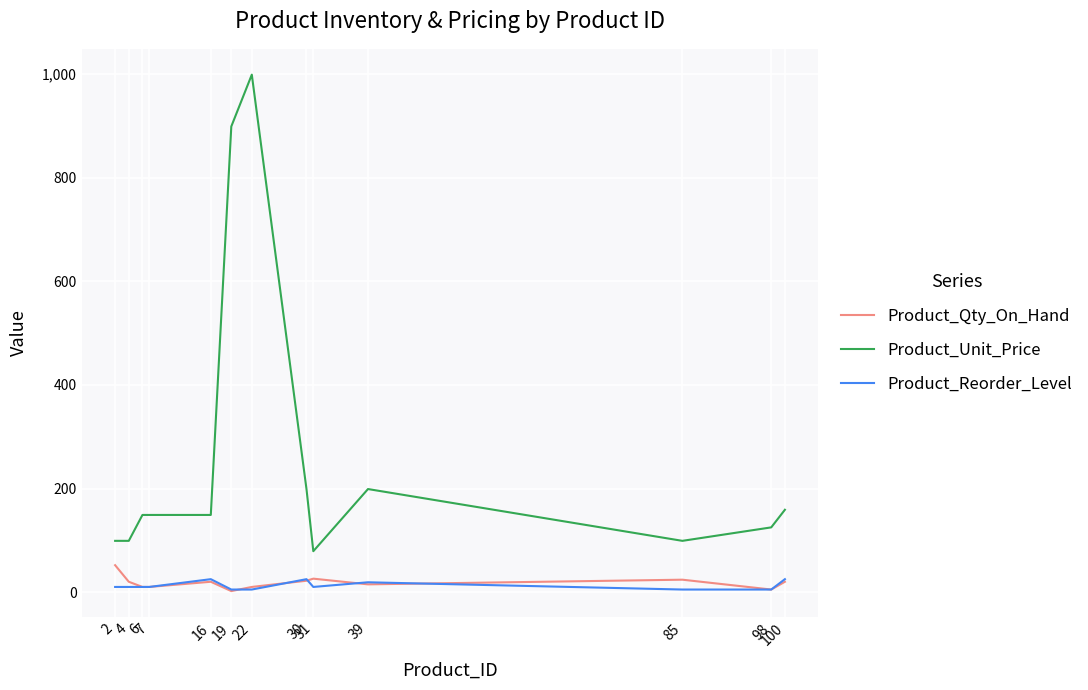

Which series has the largest total across all categories?

Product_Unit_Price